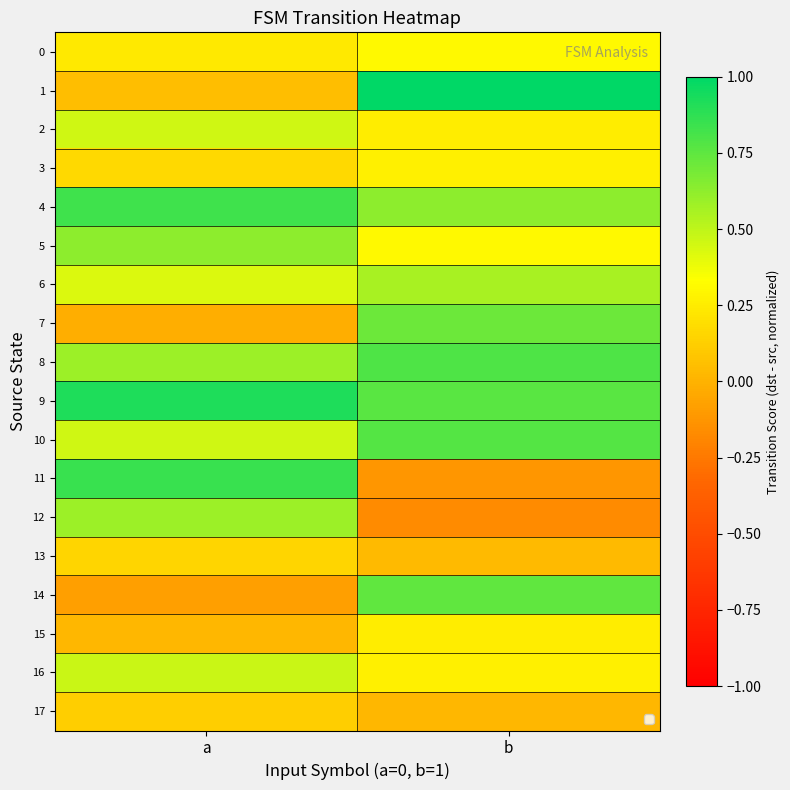

Which category has the highest value across all series?

b